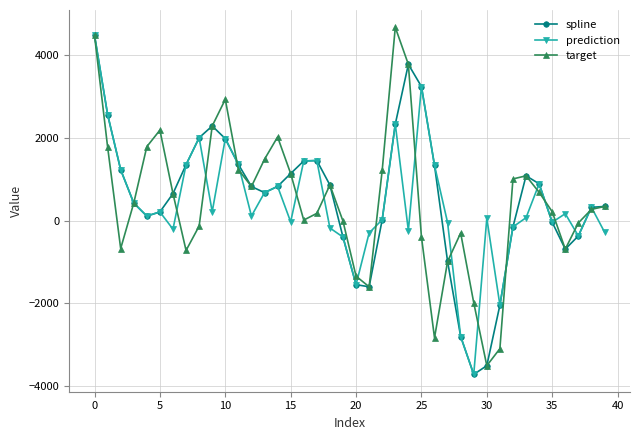

True or false: target has more than 1 points higher than both neighbors.

True